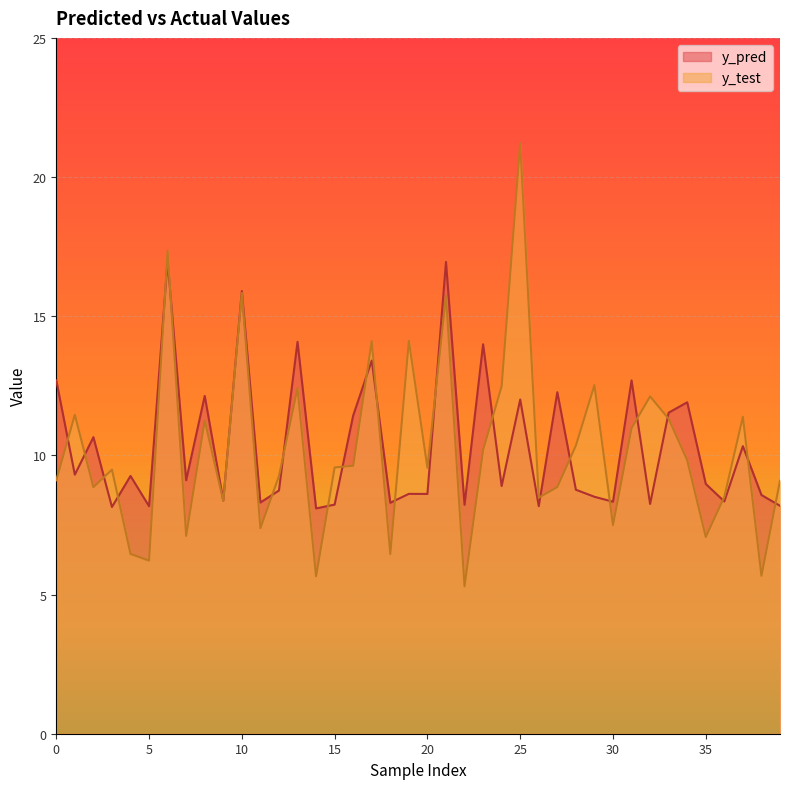

True or false: y_pred has more than 2 interior local peaks.

True